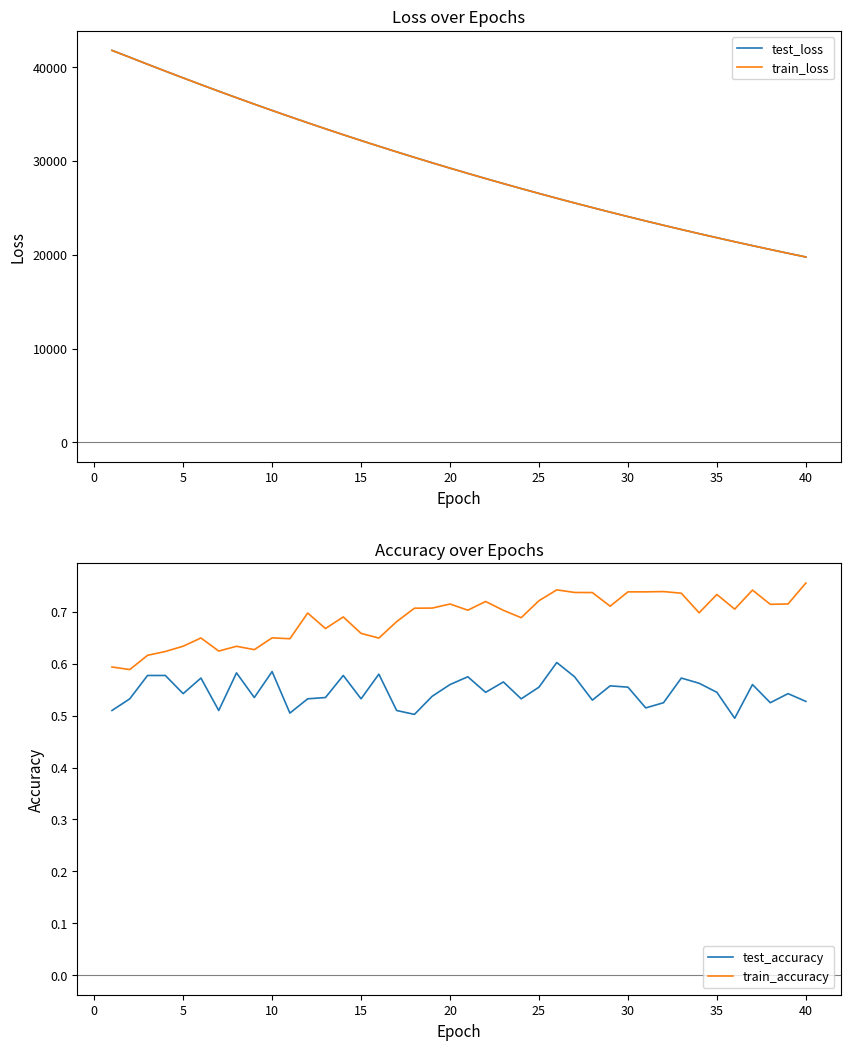

What is the difference between the maximum and minimum values in the test_loss series?

22013.2